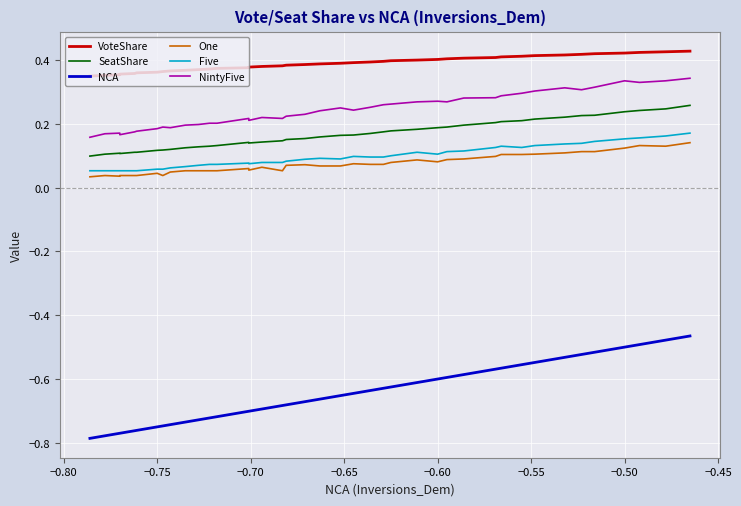

Which series has the largest range (max minus min)?

NCA